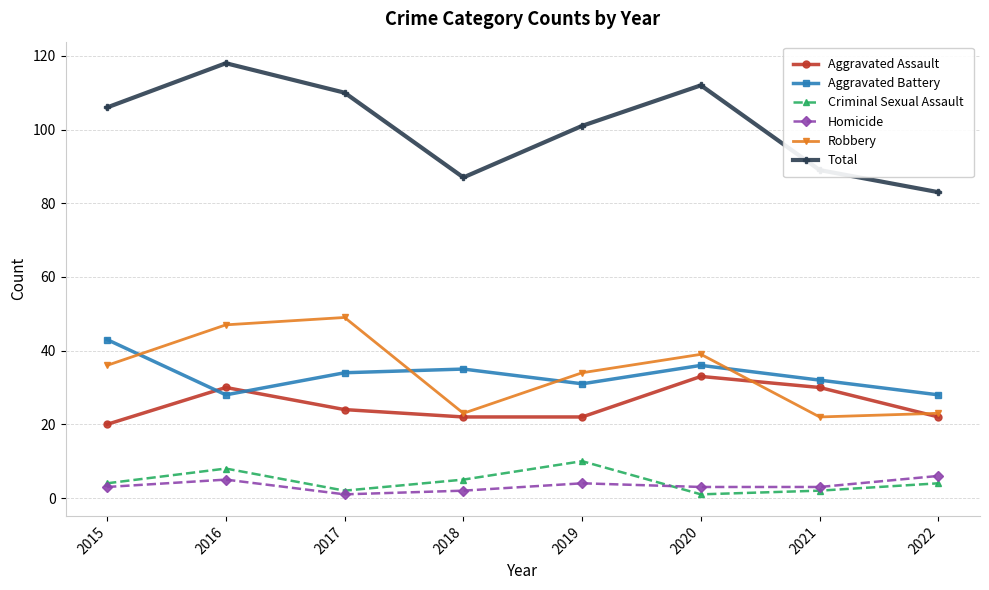

True or false: Total has more than 2 interior local peaks.

False